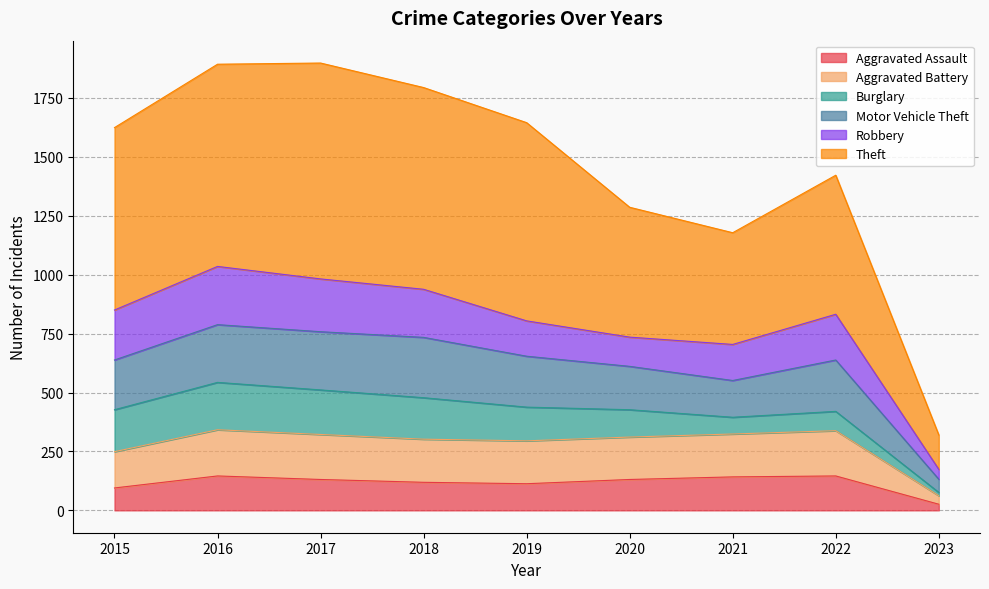

Does the chart display data point markers on the line(s)?

No